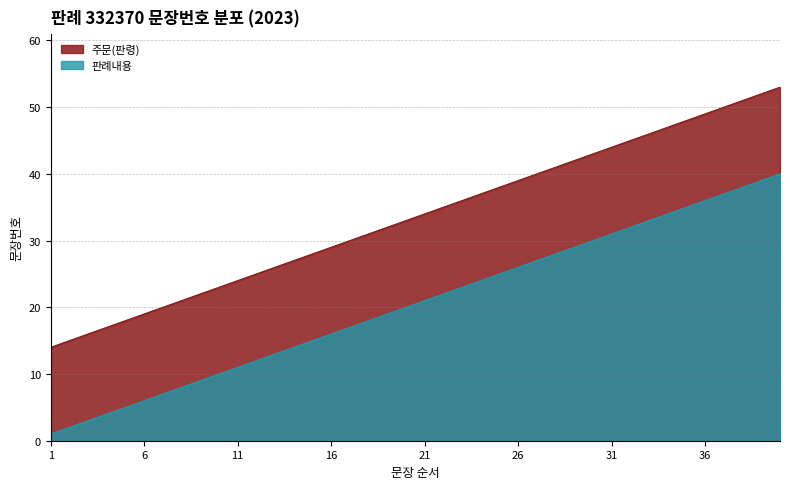

What is the difference between the maximum and minimum values in the 주문(판령) series?

39